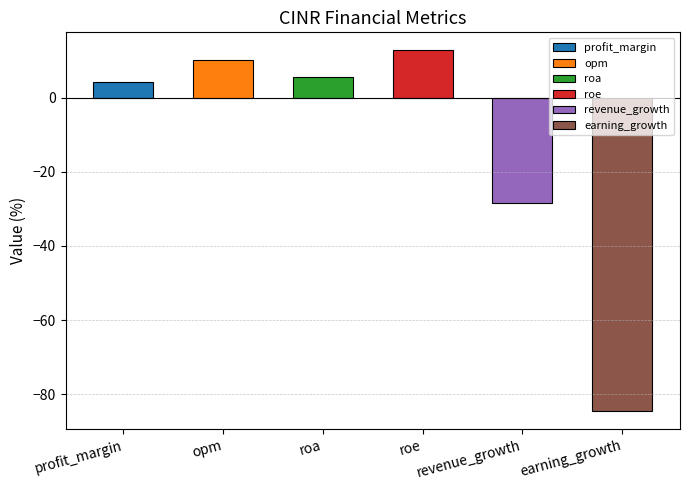

Reading right to left, extract all data points from this chart.

-84.5	-28.4	12.7	5.5	10.2	4.1